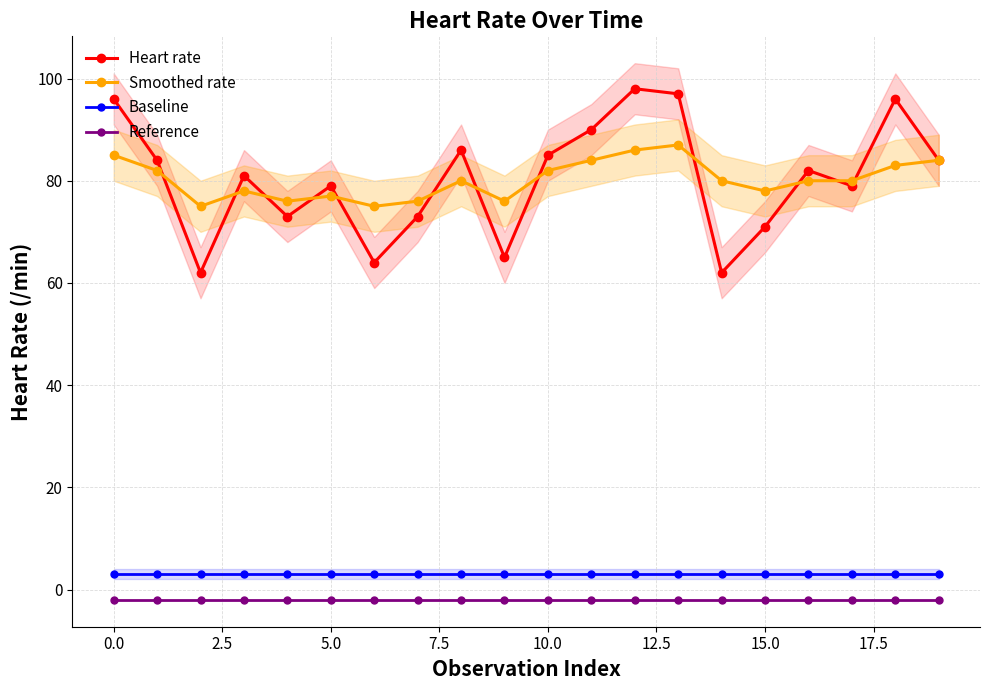

True or false: Baseline and Heart rate cross at least once.

False